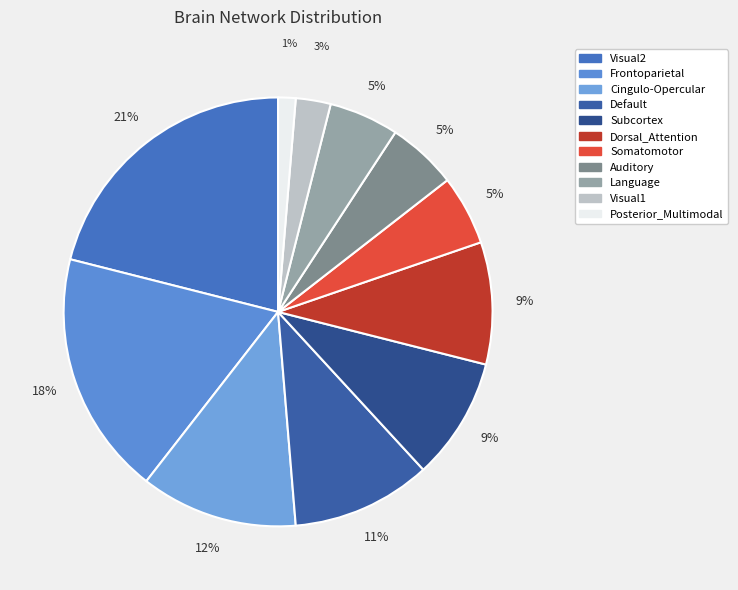

What percentage do Default and Subcortex together represent?

19.7%